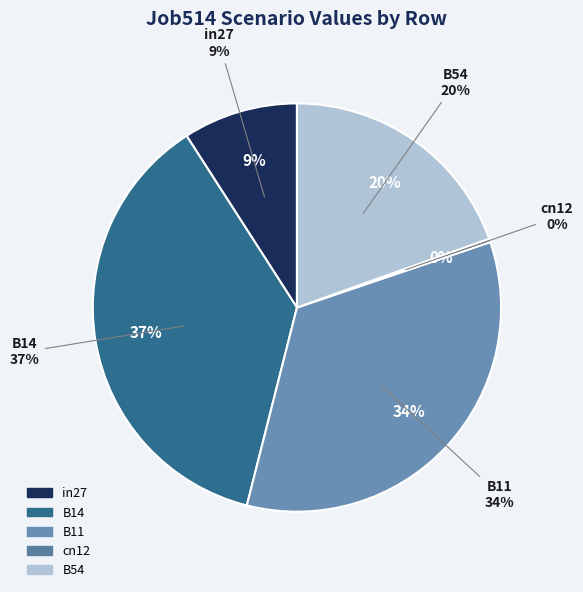

Which slice is the smallest?

cn12